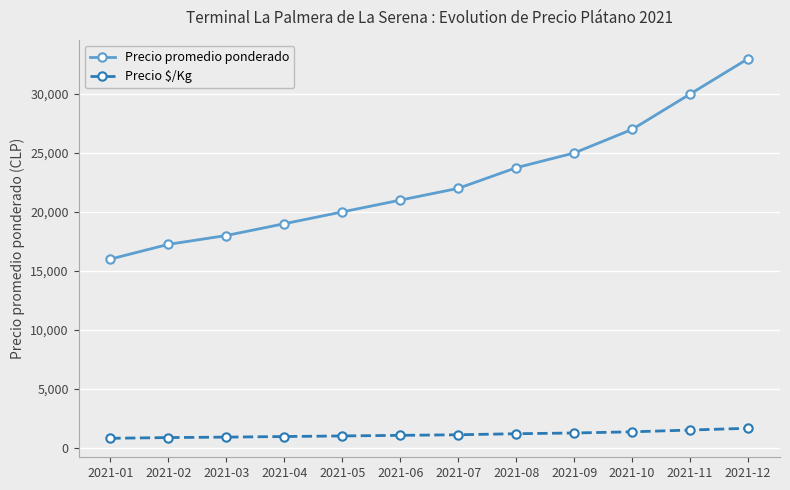

List the series in order of their peak value, lowest first.

Precio $/Kg, Precio promedio ponderado